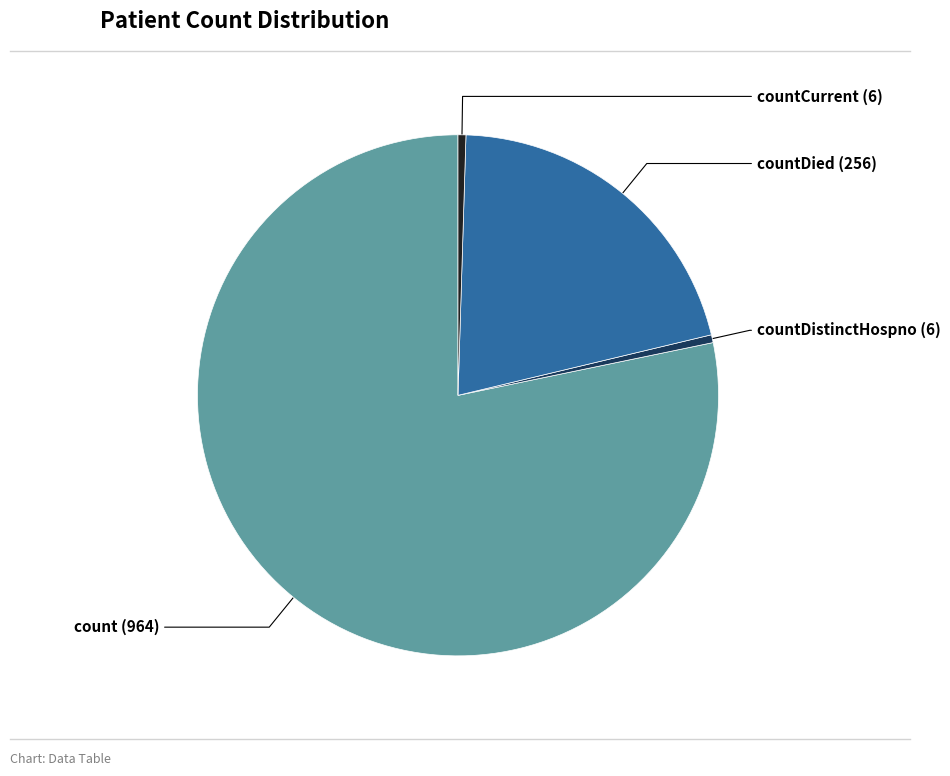

Which slice represents more than half of the pie?

count